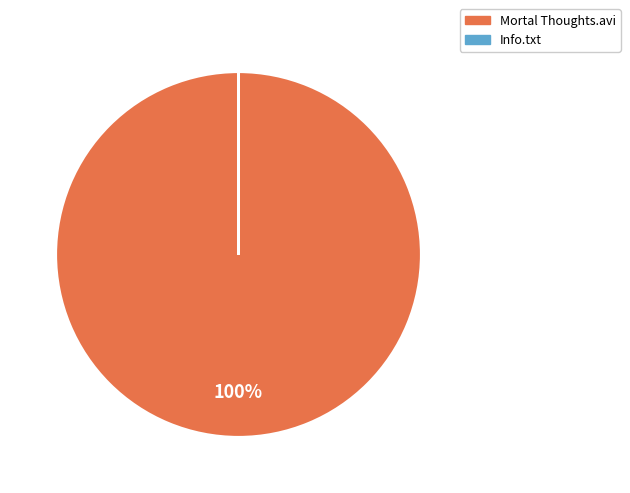

What is the largest slice in the pie chart?

Mortal Thoughts.avi